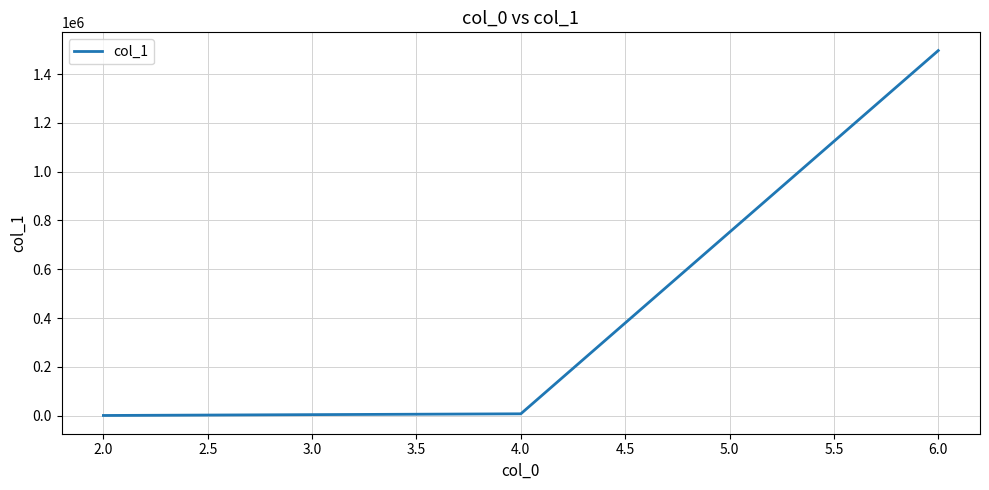

Is it true that the value at 6.0 is 503928?

False